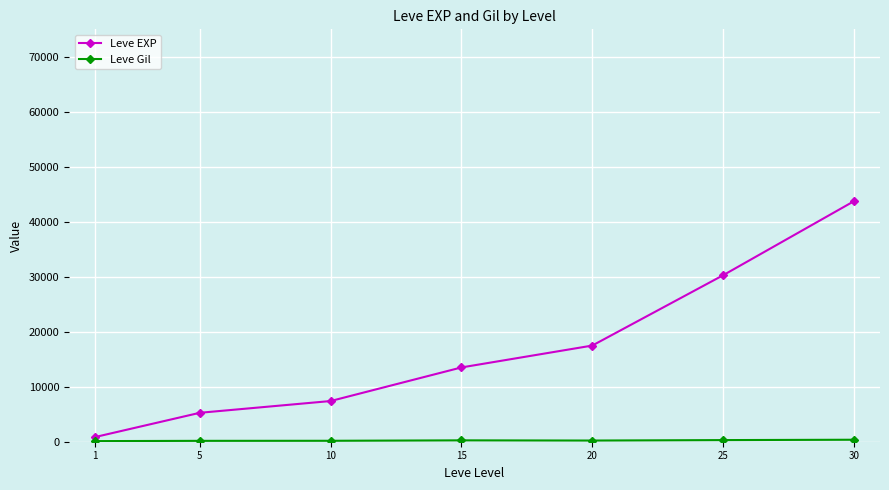

Count the number of data series in this chart.

2